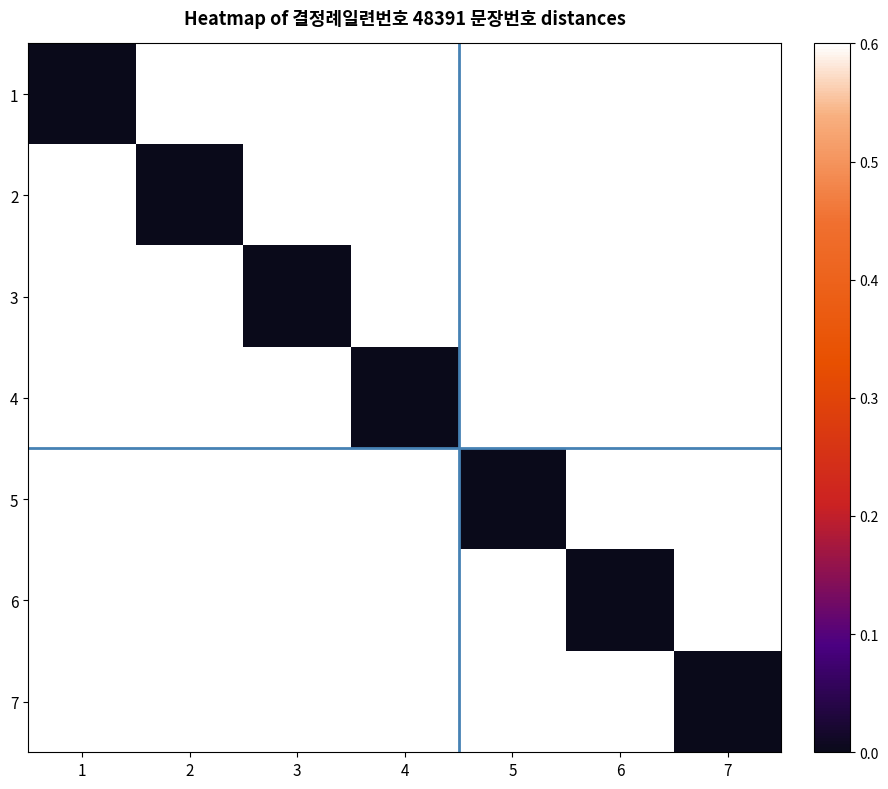

Reading right to left, list all the values displayed in this chart.

1: 7=0.6	6=0.6	5=0.6	4=0.6	3=0.6	2=0.6	1=0.0
2: 7=0.6	6=0.6	5=0.6	4=0.6	3=0.6	2=0.0	1=0.6
3: 7=0.6	6=0.6	5=0.6	4=0.6	3=0.0	2=0.6	1=0.6
4: 7=0.6	6=0.6	5=0.6	4=0.0	3=0.6	2=0.6	1=0.6
5: 7=0.6	6=0.6	5=0.0	4=0.6	3=0.6	2=0.6	1=0.6
6: 7=0.6	6=0.0	5=0.6	4=0.6	3=0.6	2=0.6	1=0.6
7: 7=0.0	6=0.6	5=0.6	4=0.6	3=0.6	2=0.6	1=0.6